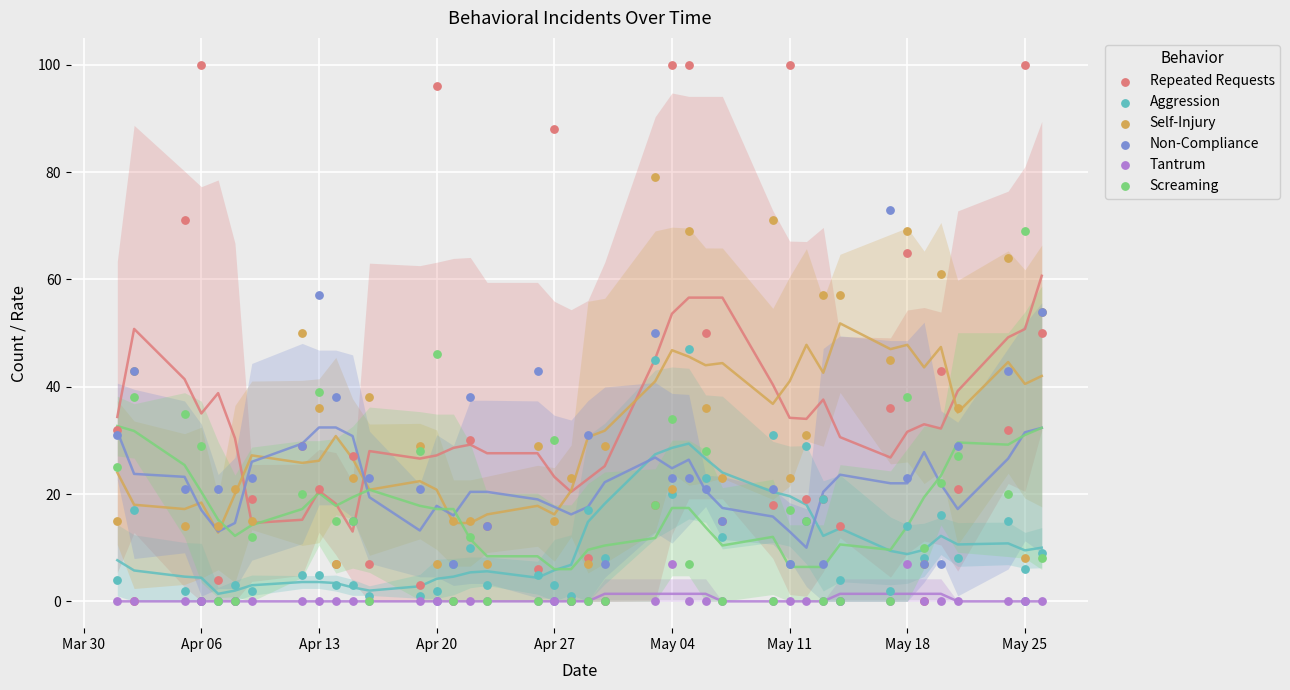

Which series has the widest spread of Y values?

Repeated Requests